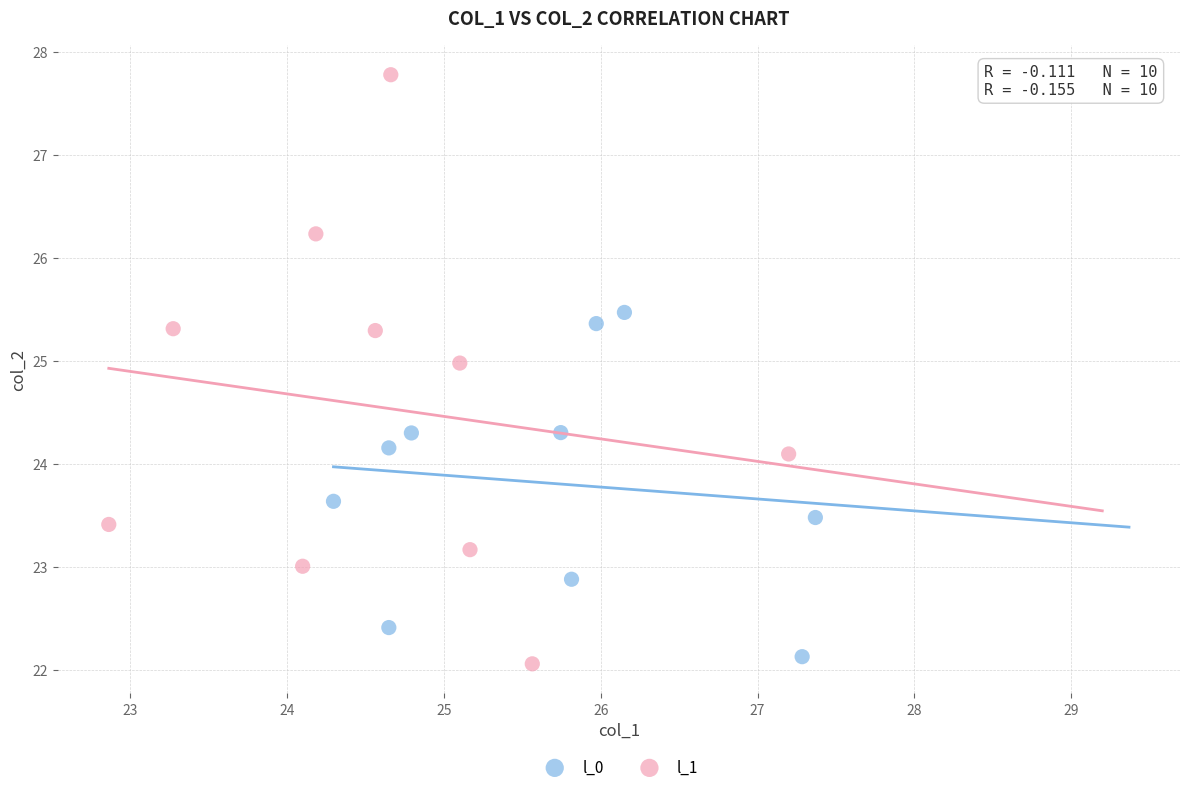

Which series has the largest Y range (max minus min)?

l_1